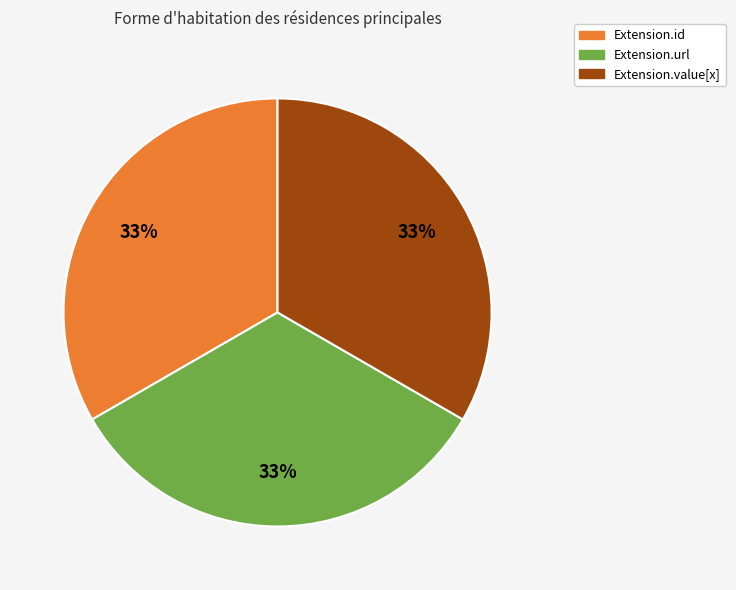

Is there any slice that represents more than half of the pie?

No